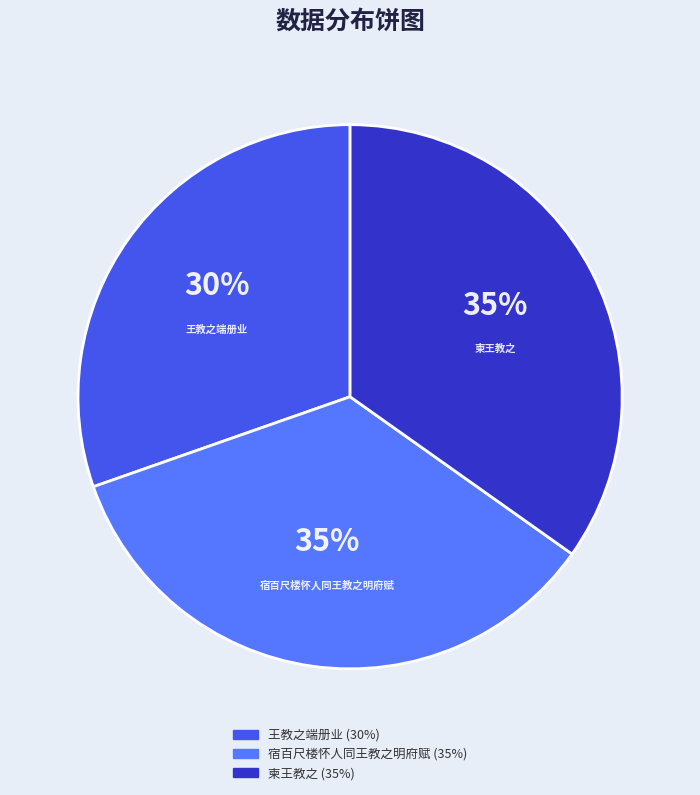

What is the smallest slice in the pie chart?

王教之端册业